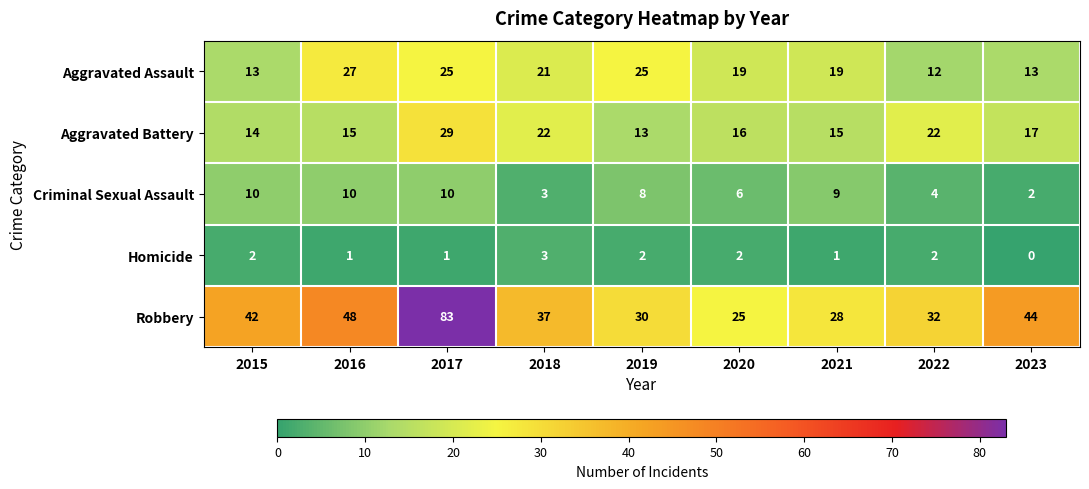

What is the difference between the Aggravated Assault values at 2018 and 2023?

8